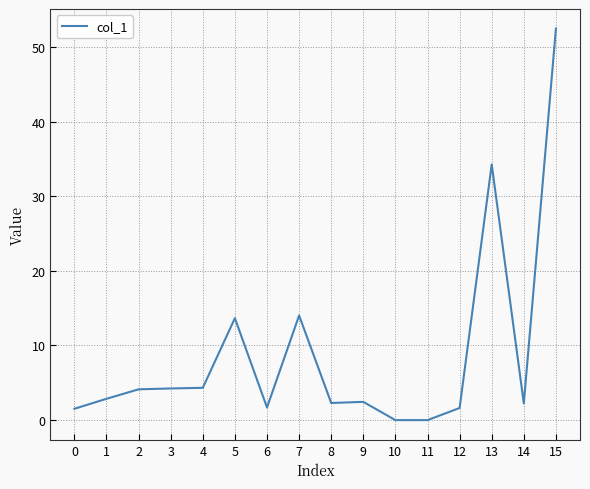

True or false: there are more than 0 points higher than both neighbors.

True